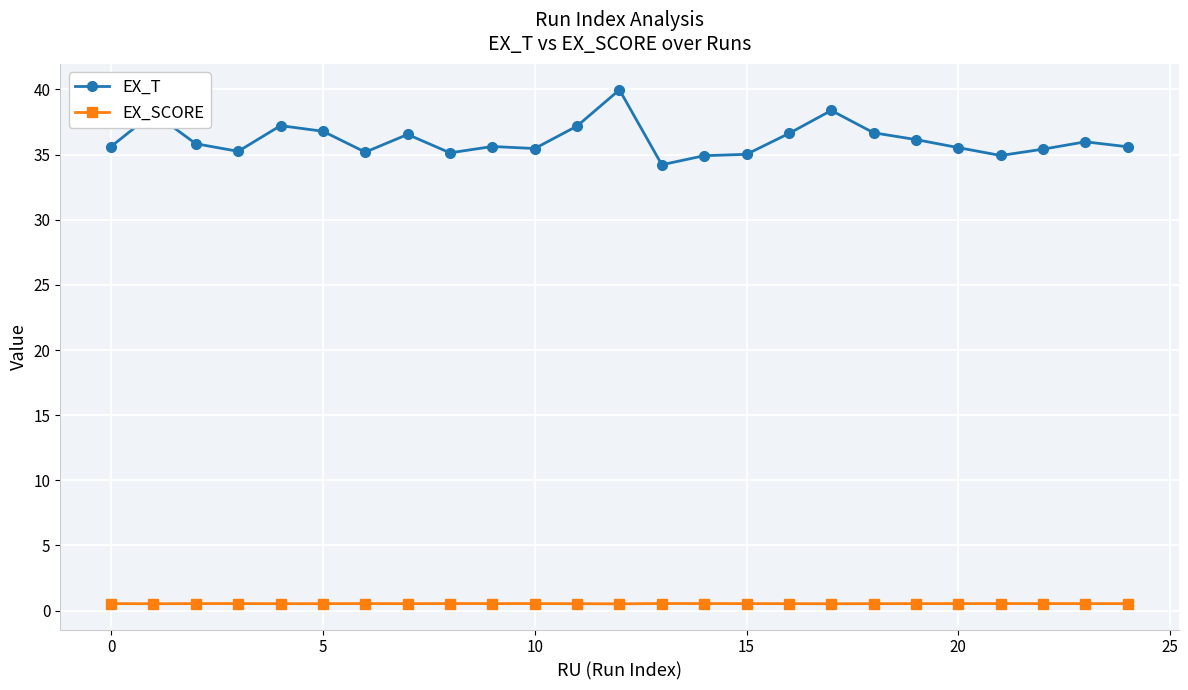

Count the number of categories in the chart.

25